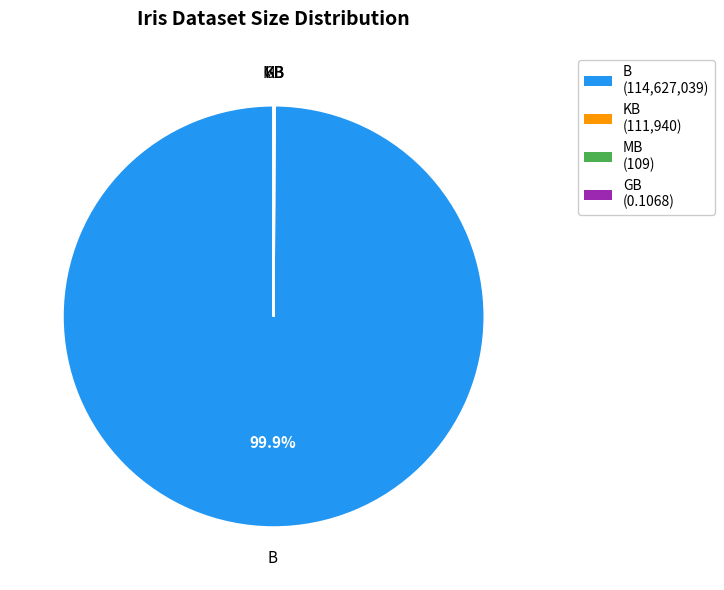

Which category accounts for the majority?

B